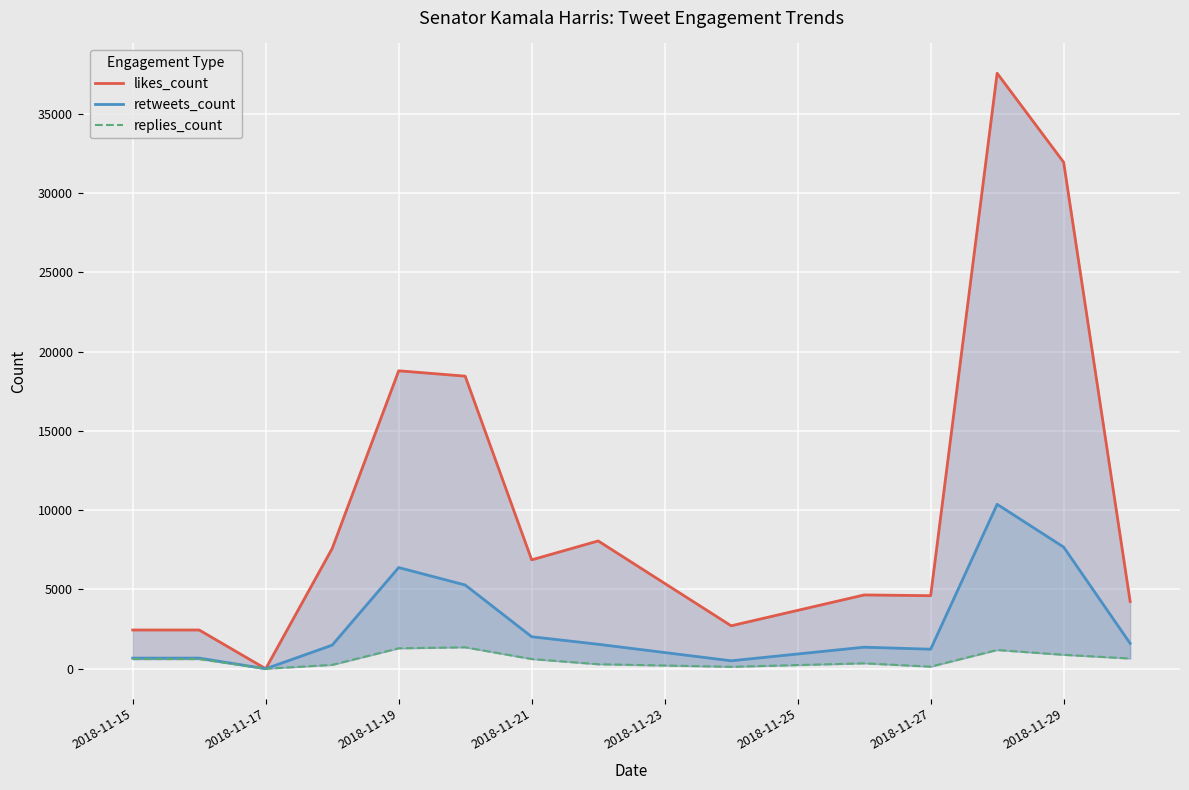

Rank the series by their average value, from highest to lowest.

likes_count, retweets_count, replies_count